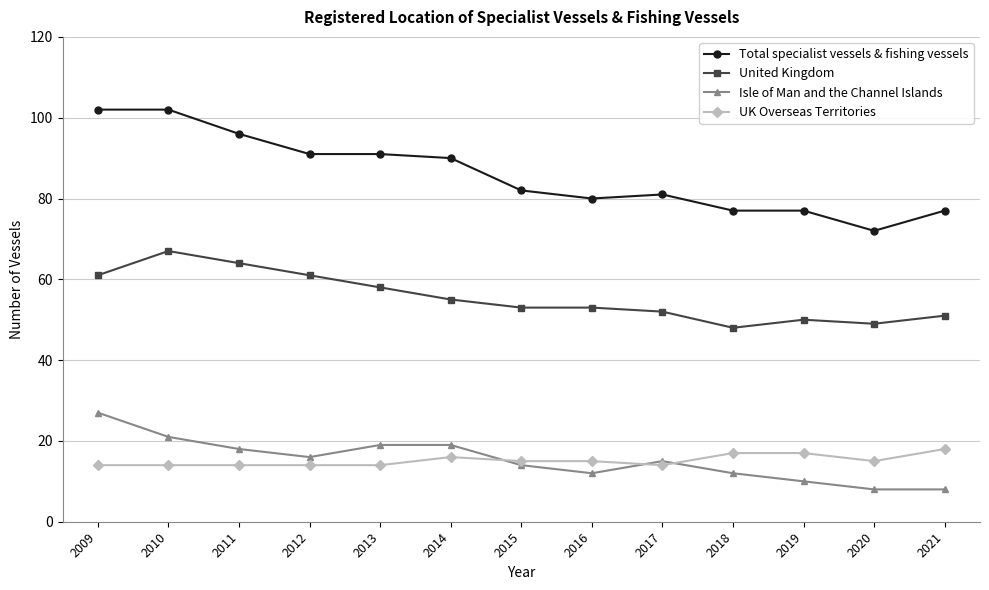

What is the value of the UK Overseas Territories point at the 12th from the left?

15